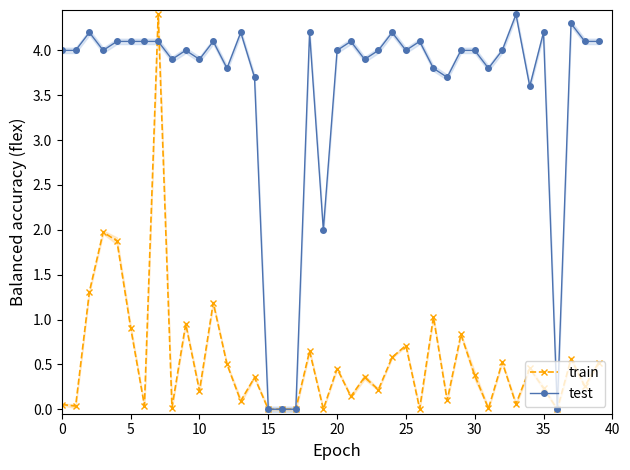

At which label is test closest to 2?

19